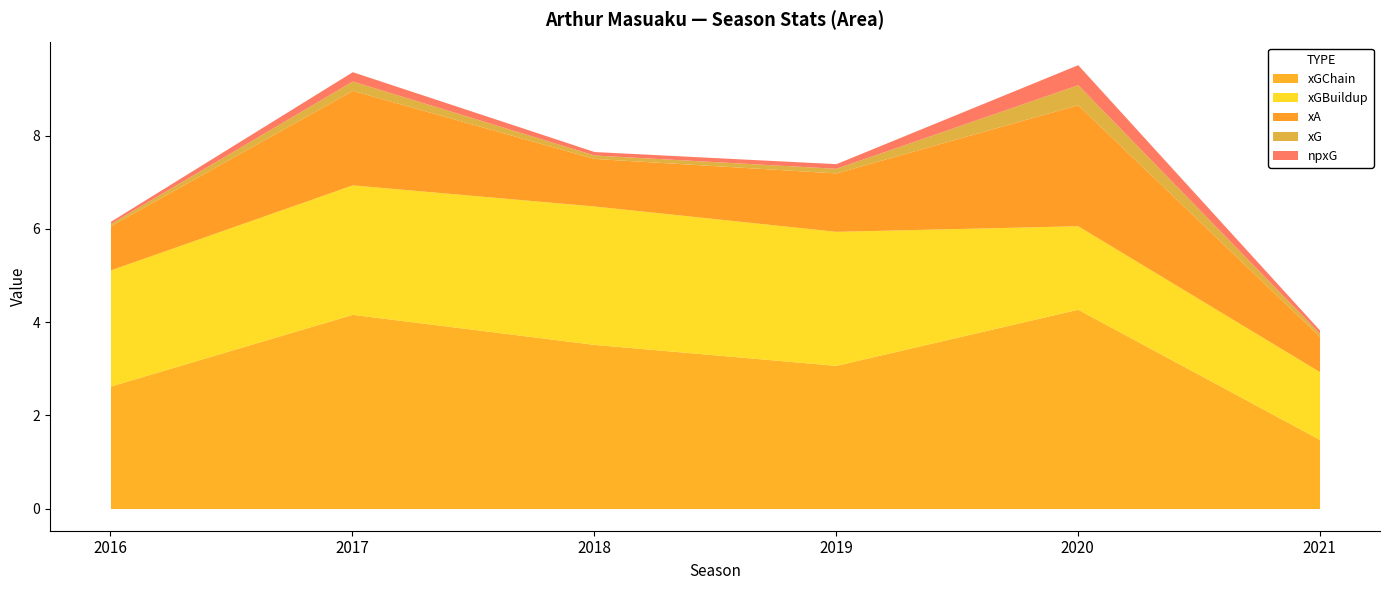

Which series has the largest range (max minus min)?

xGChain